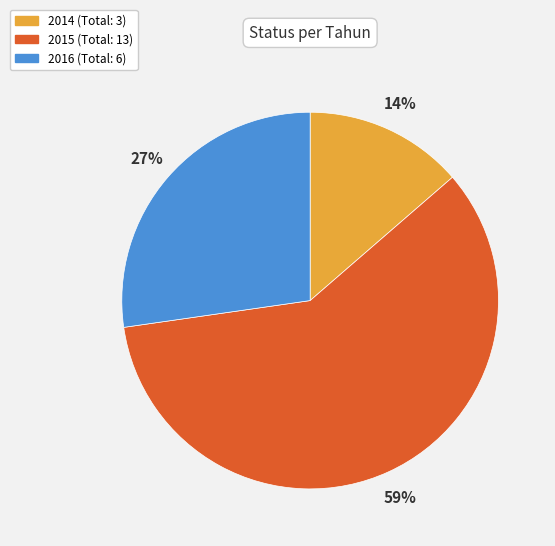

What percentage is the 2014 slice, to the nearest percent?

14%